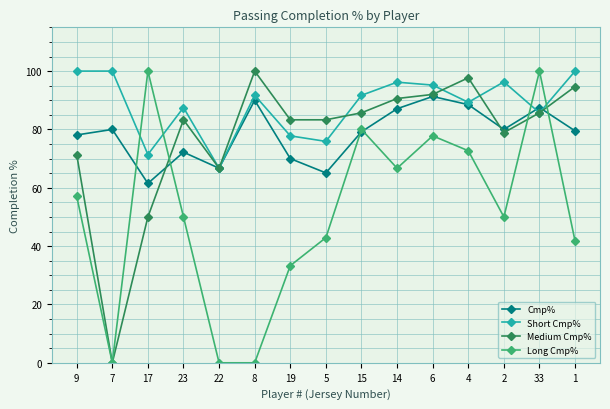

How many lines are shown in the chart?

4